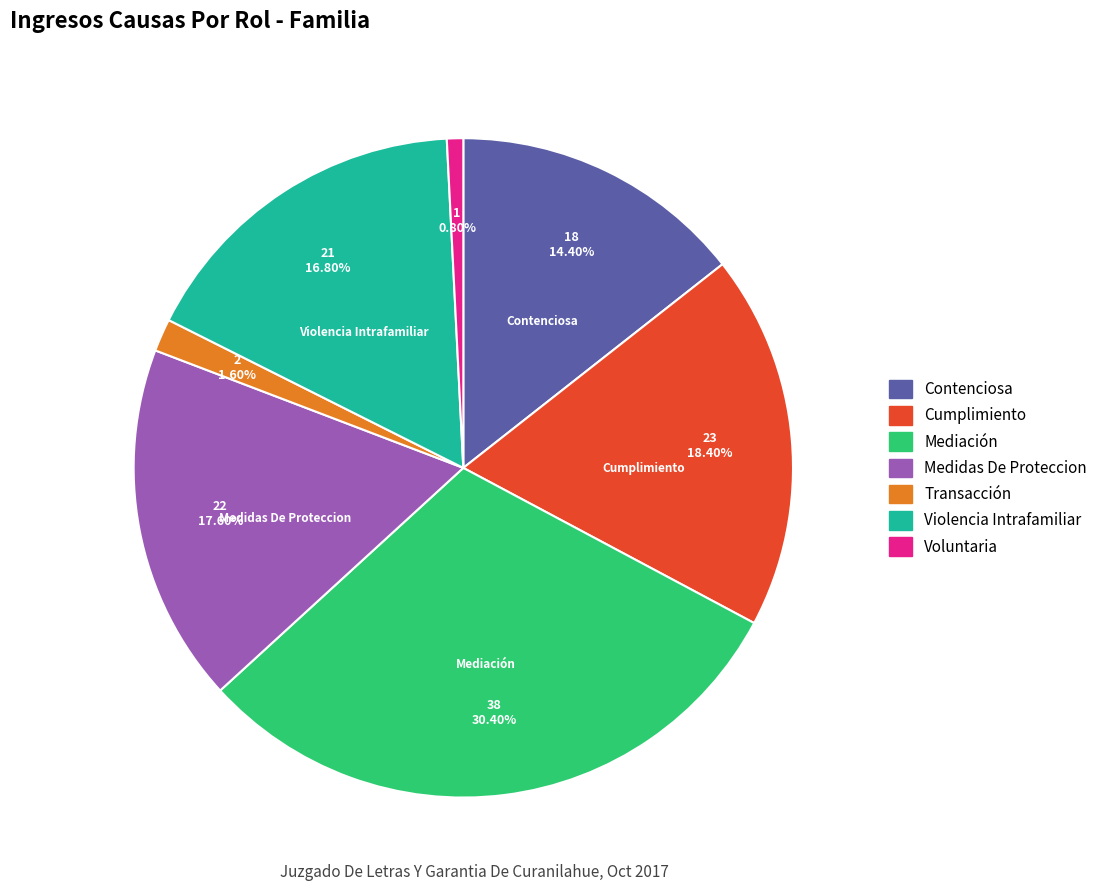

To the nearest percent, what percentage of the pie is Voluntaria?

1%